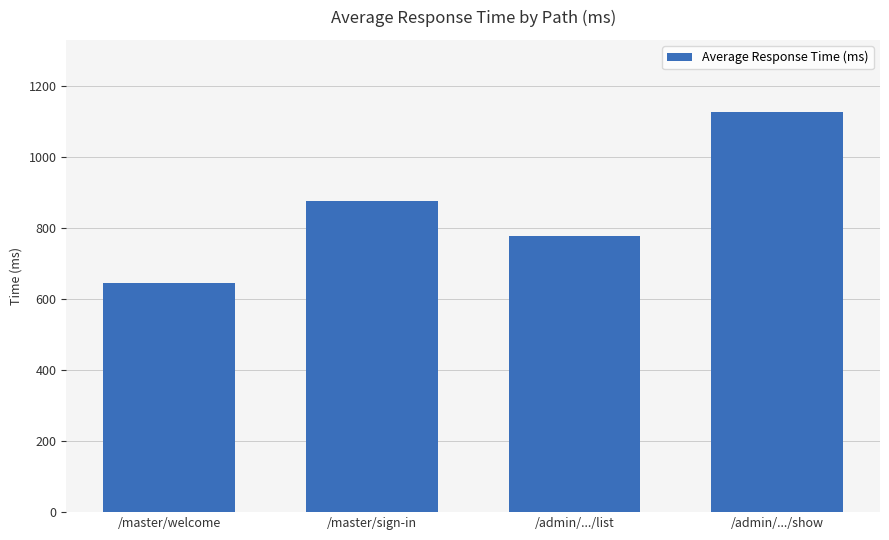

What is the label of the 4th bar from the right?

/master/welcome